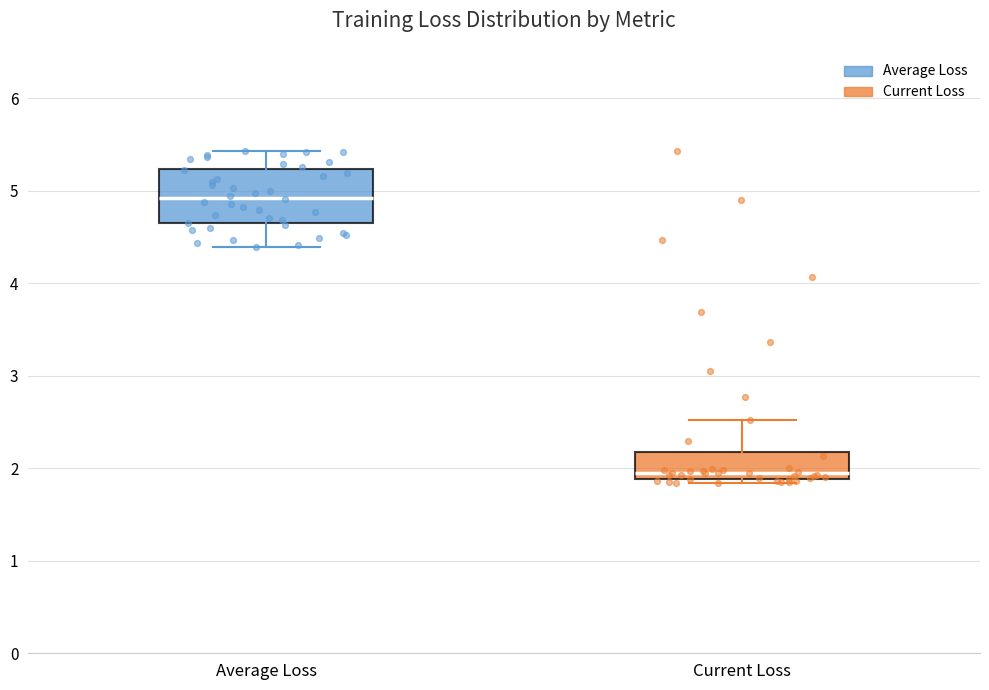

Which box's median line is the lowest?

Current Loss